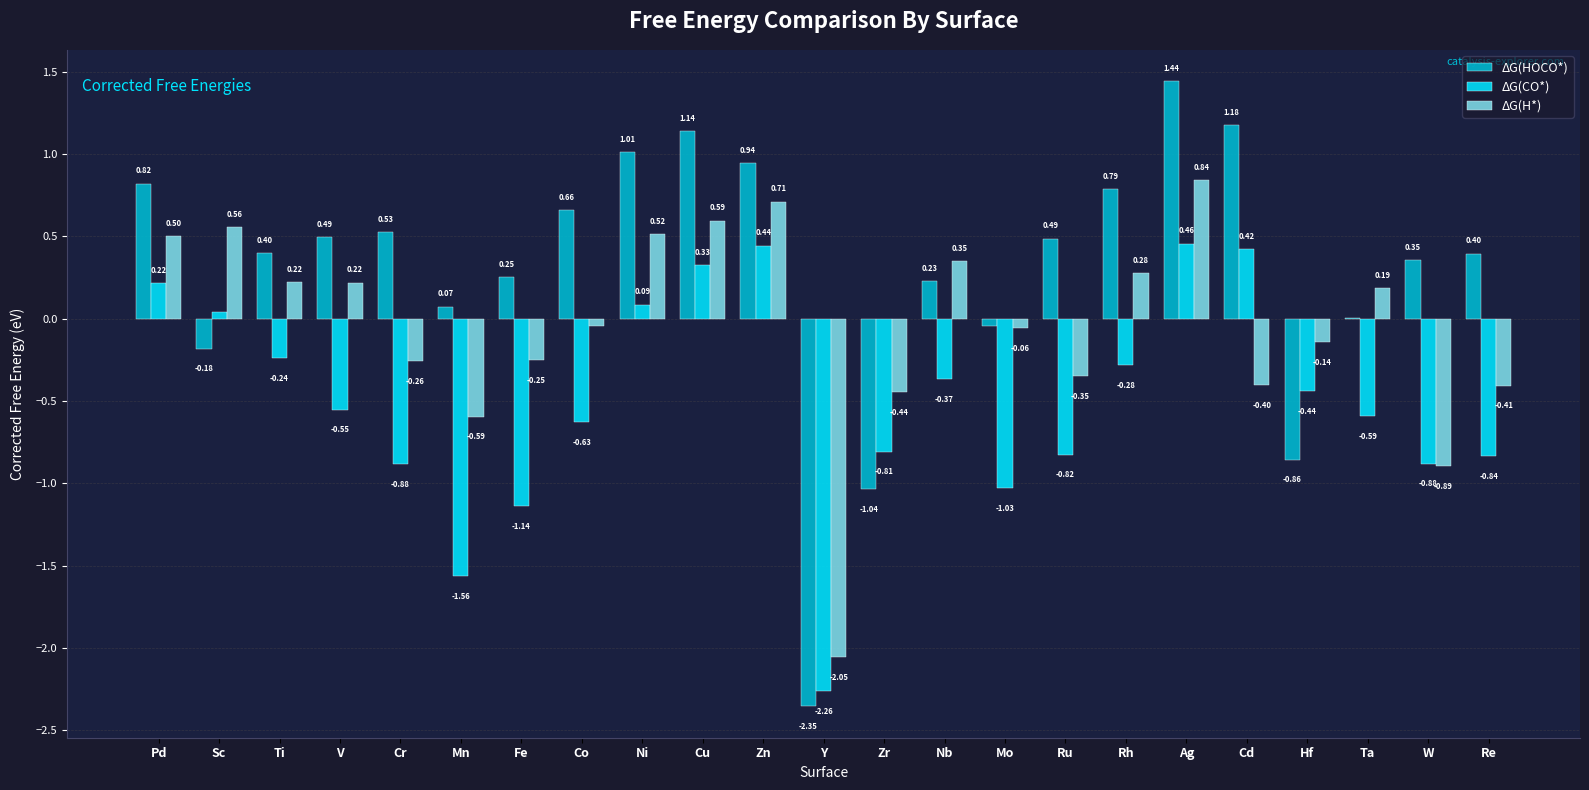

What is the sum of all ΔG(CO*) values?

-11.3